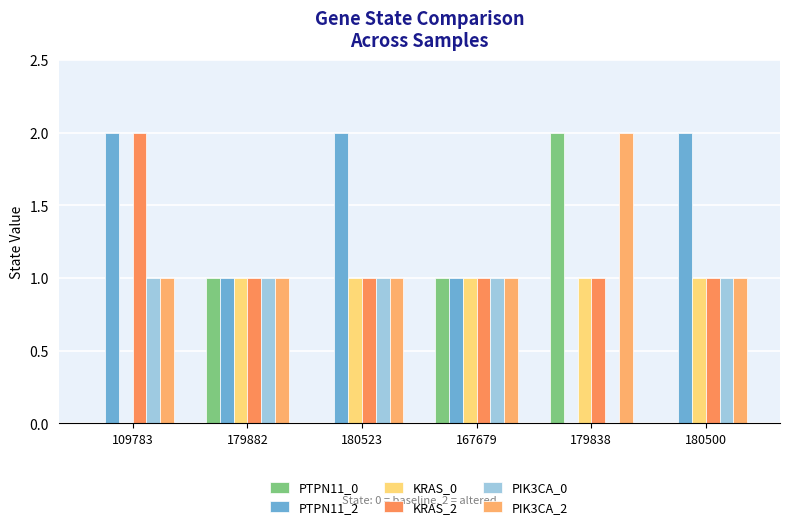

How many groups of bars are there?

6